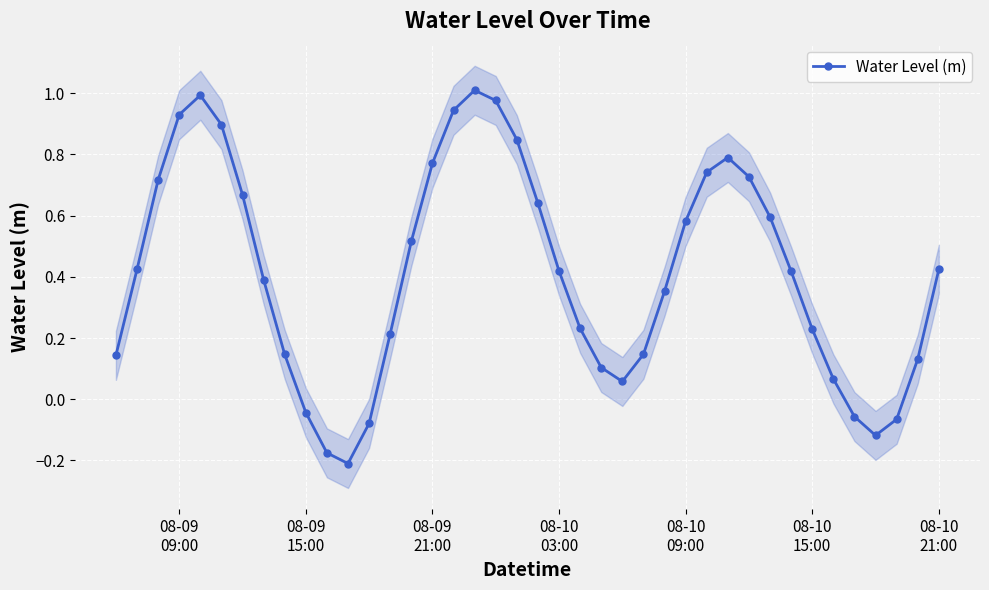

How many interior local peaks does the Water Level (m) series have?

3